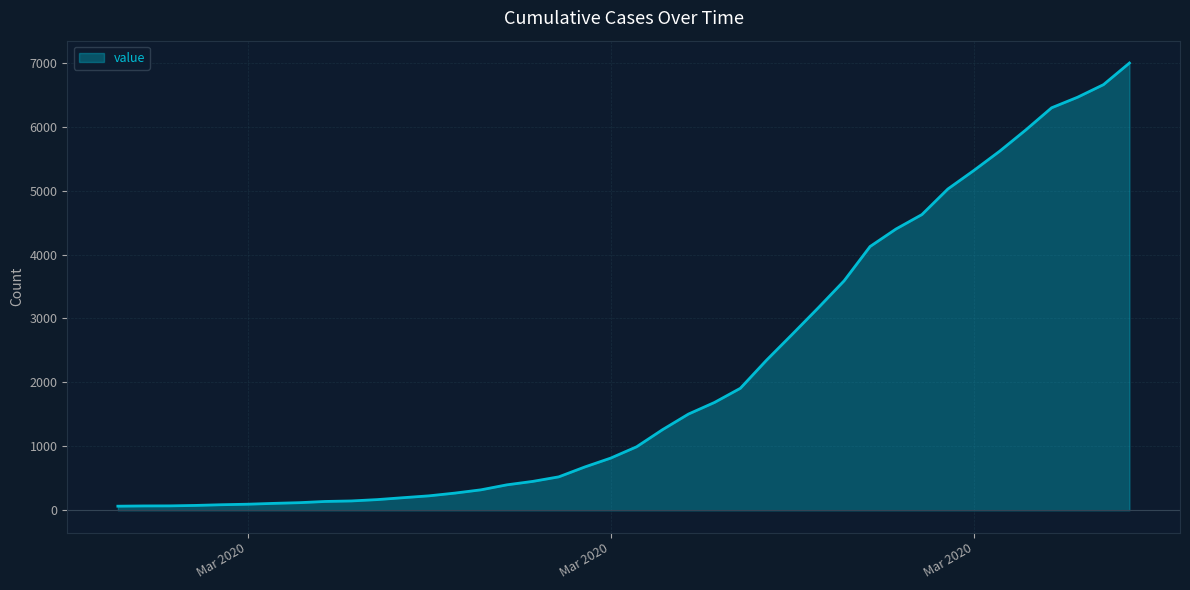

What is the difference between the maximum and minimum values?

6931